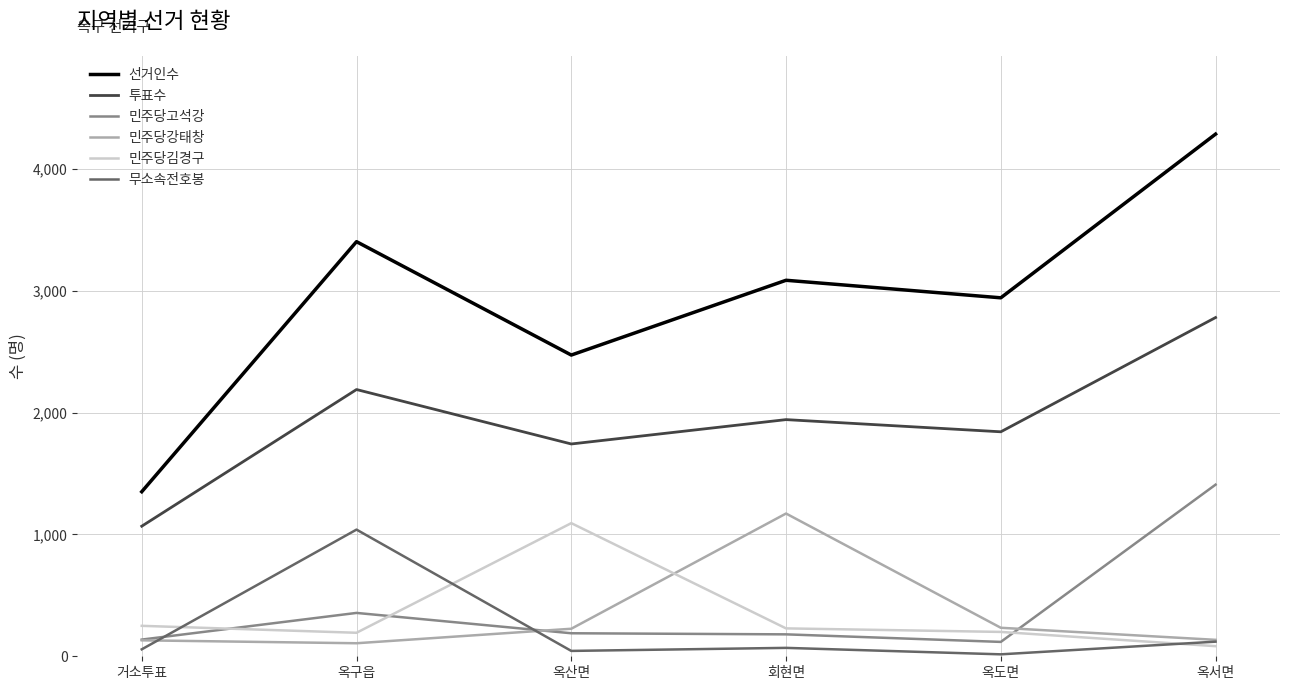

What is the difference between the 투표수 values at 옥서면 and 옥구읍?

591